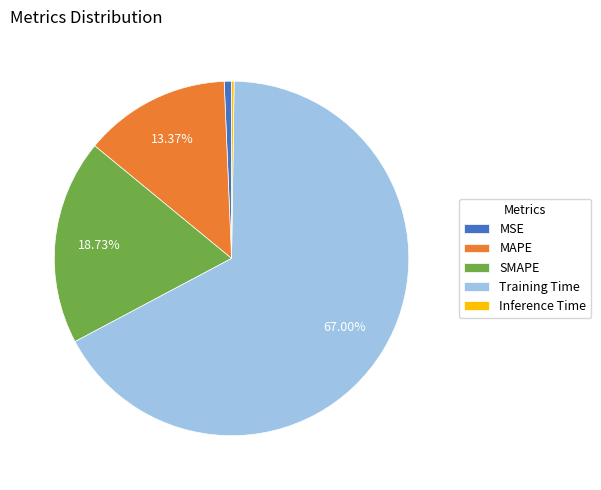

Which category has the biggest portion of the pie?

Training Time